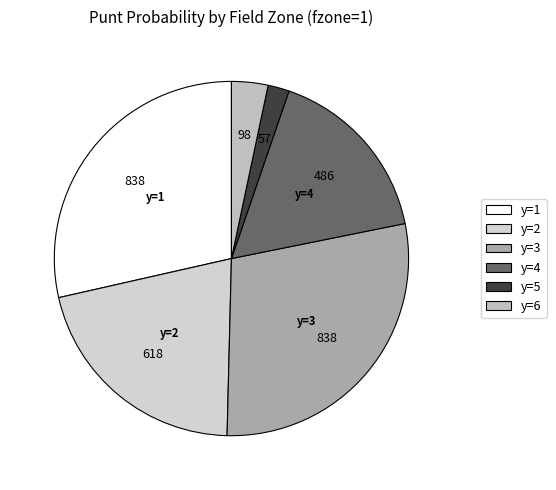

Count the number of slices in the pie.

6